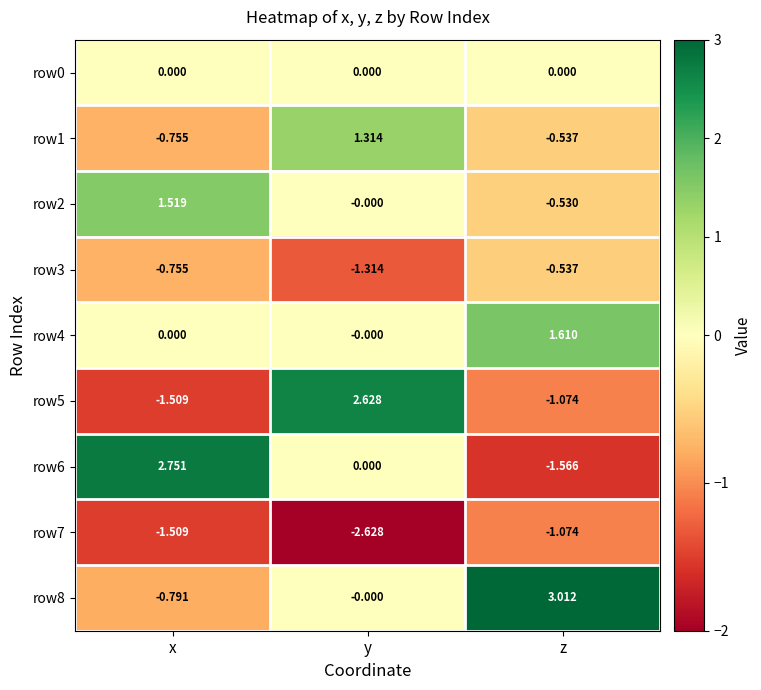

List the labels in order of row1 value, largest first.

y, z, x